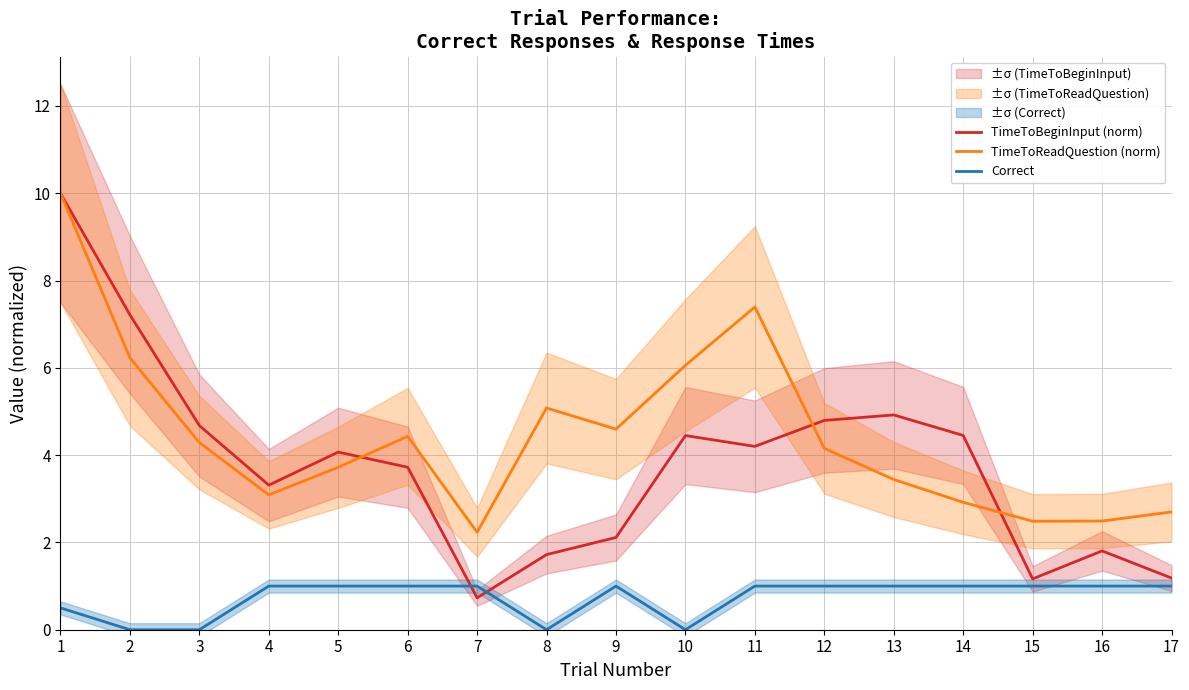

What are all the series names shown in the legend?

TimeToBeginInput (norm), TimeToReadQuestion (norm), Correct